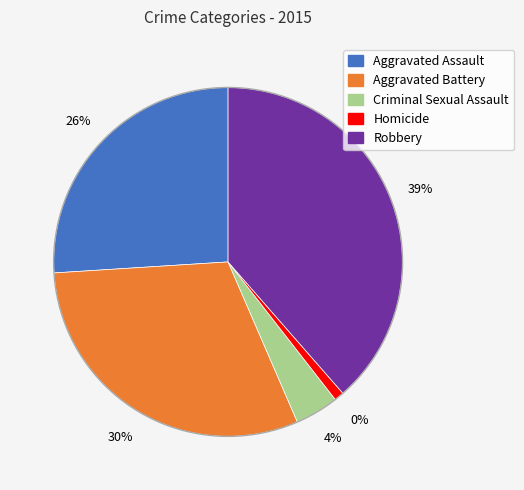

Which category has the smallest portion of the pie?

Homicide